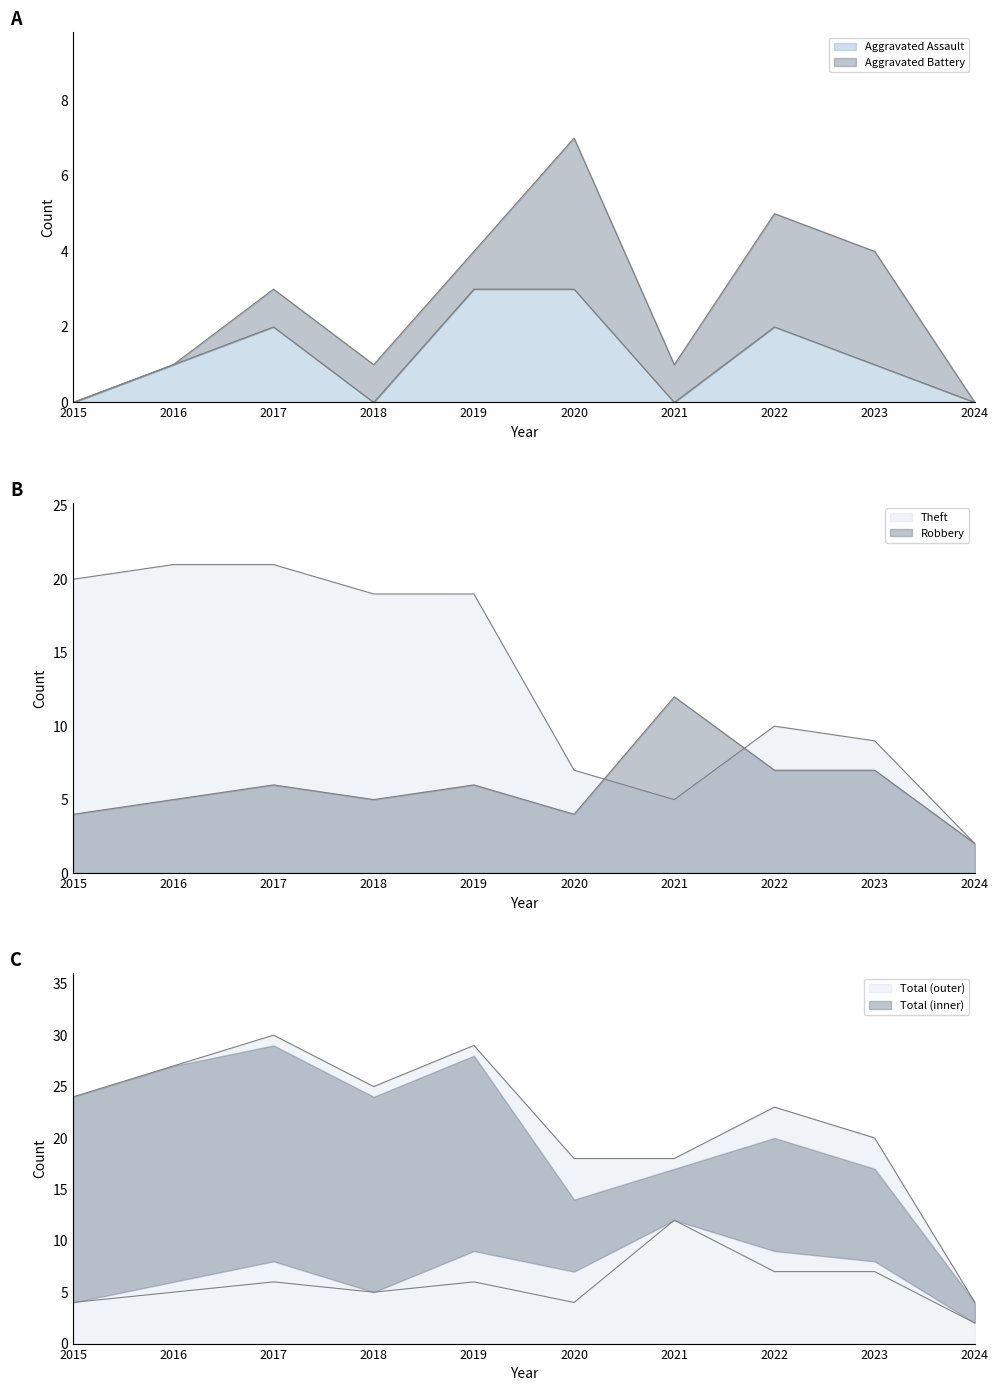

Rank the series at 2022 from highest to lowest value.

Total, Theft, Robbery, Aggravated Assault